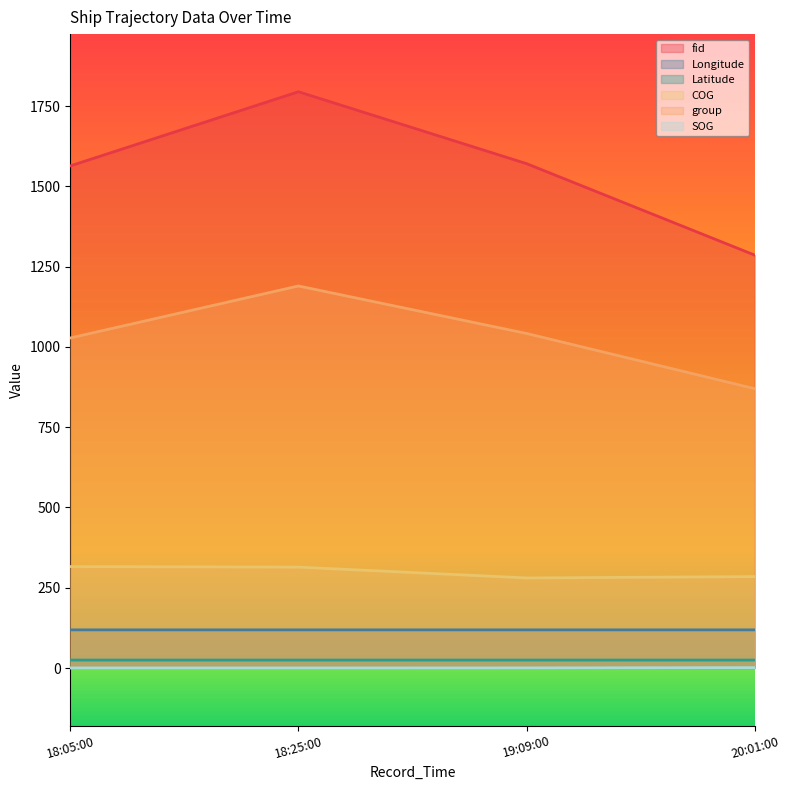

What is the approximate value of SOG at 20:01:00?

1.2